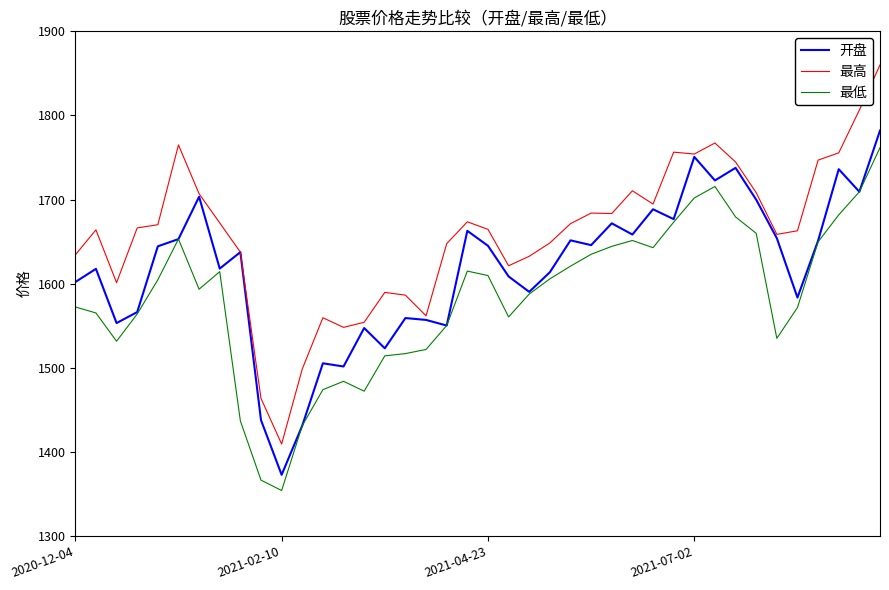

How many values in the 最低 series are below 1604?

20